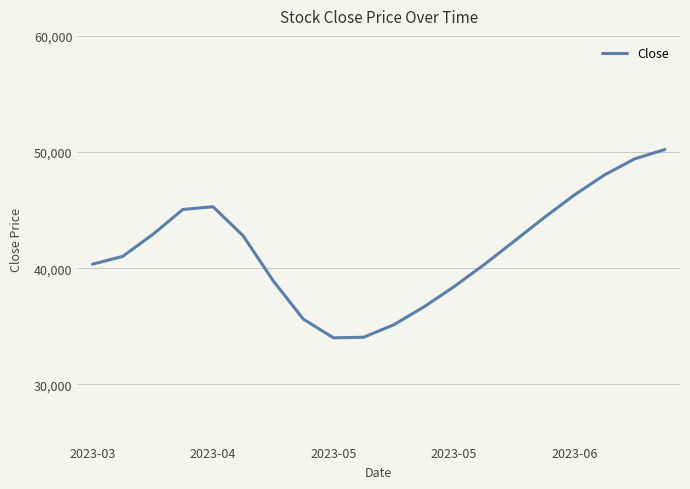

What is the smallest value displayed?

34015